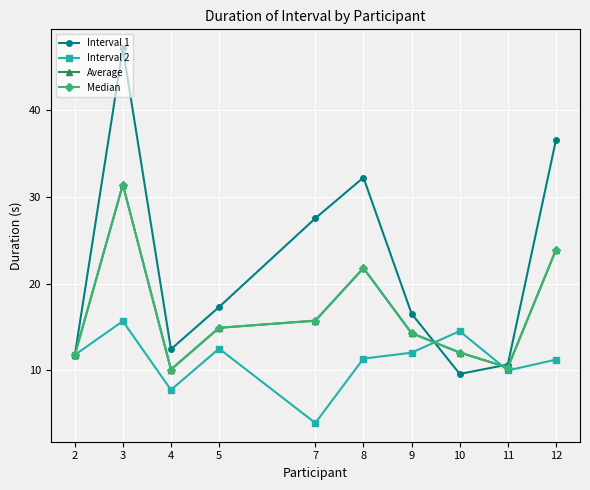

Is this an area chart (filled region under the line)?

No